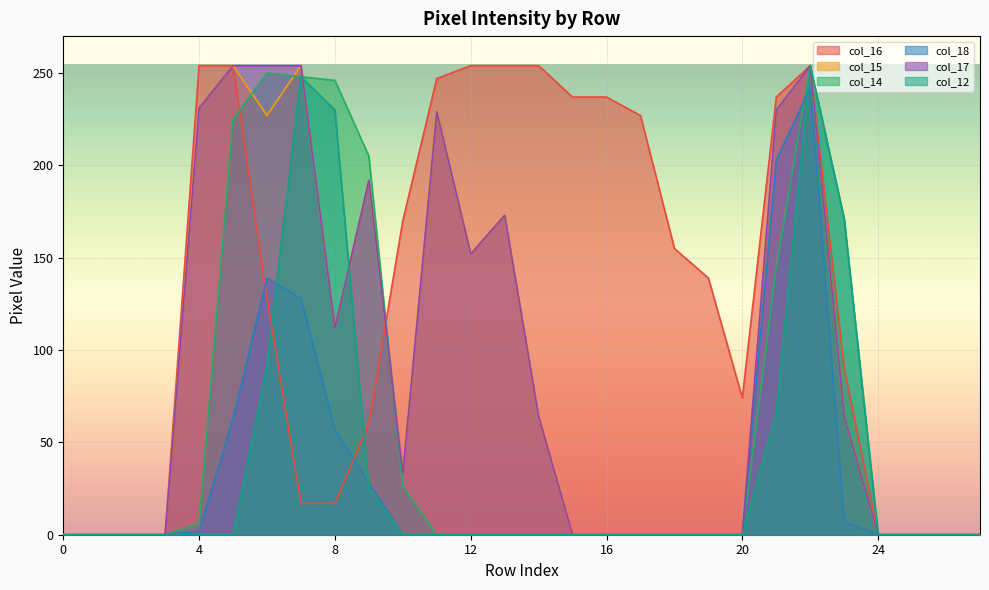

What is the difference between the maximum and second lowest values in the col_16 series?

254